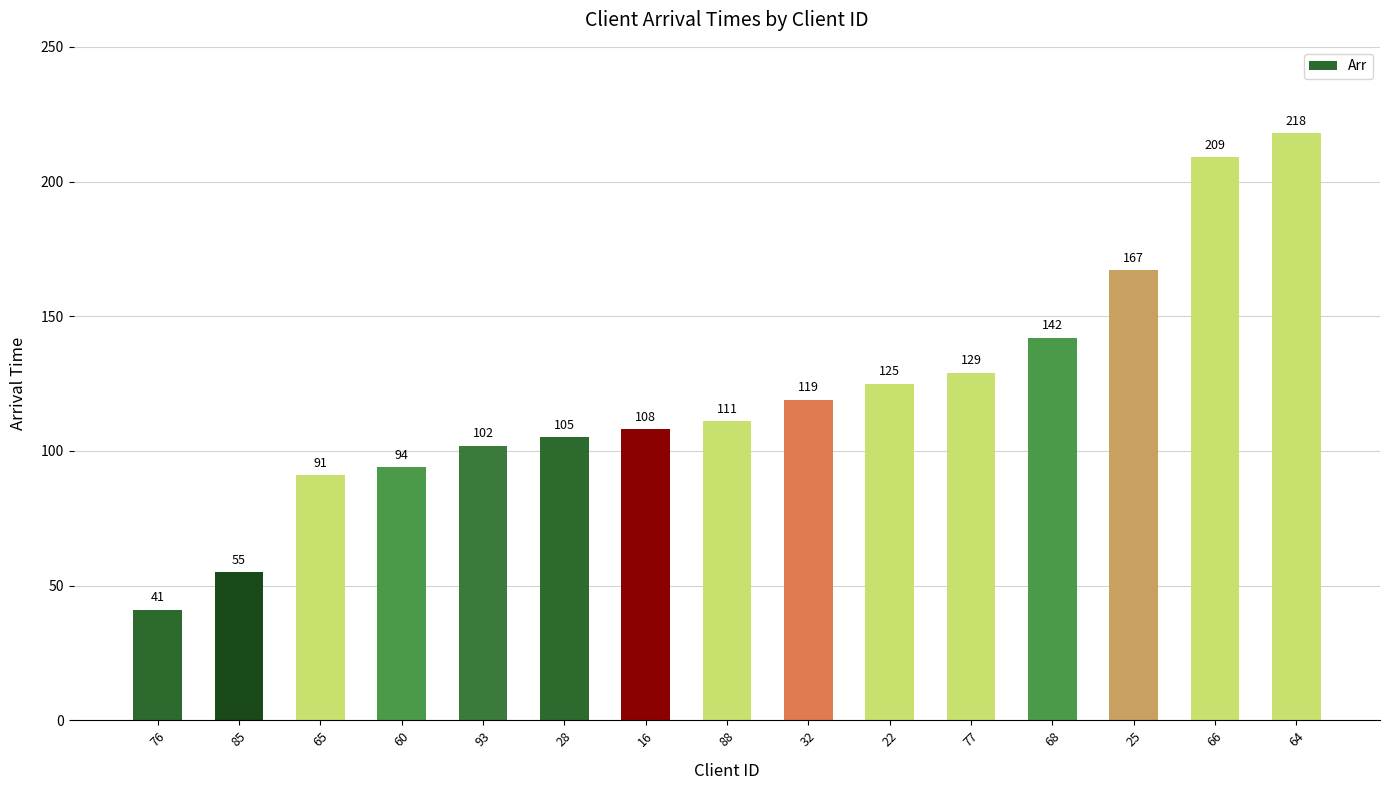

Are the bars horizontal?

No